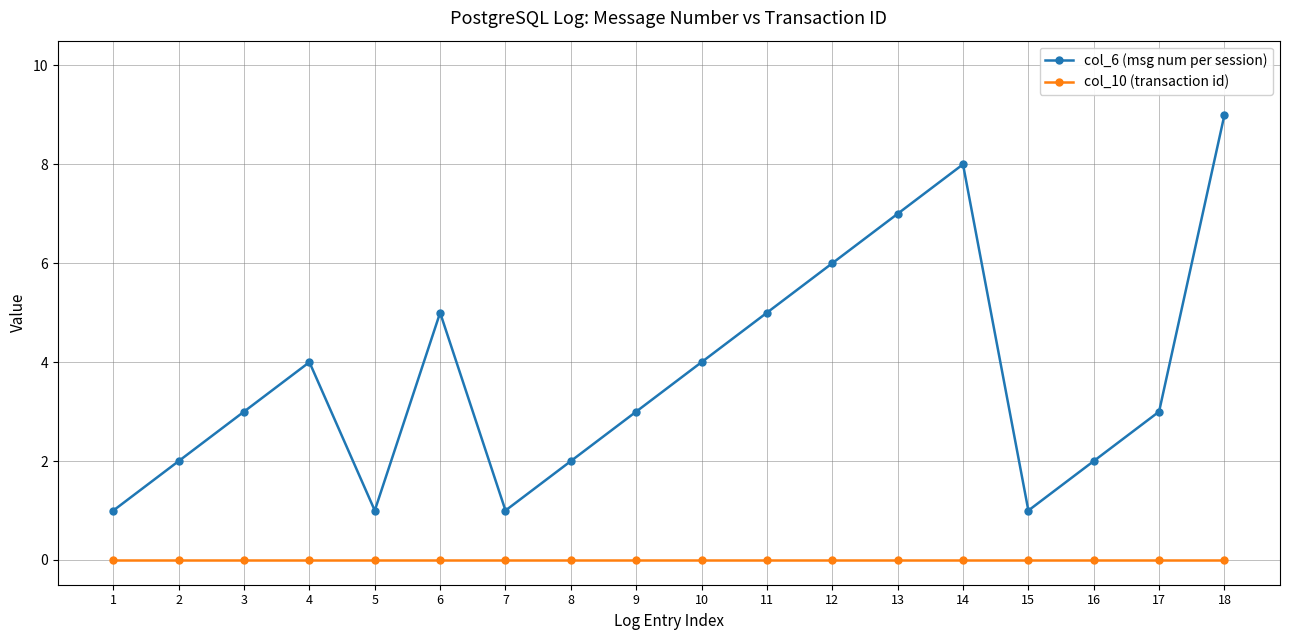

At which category is the sum across all series the highest?

18